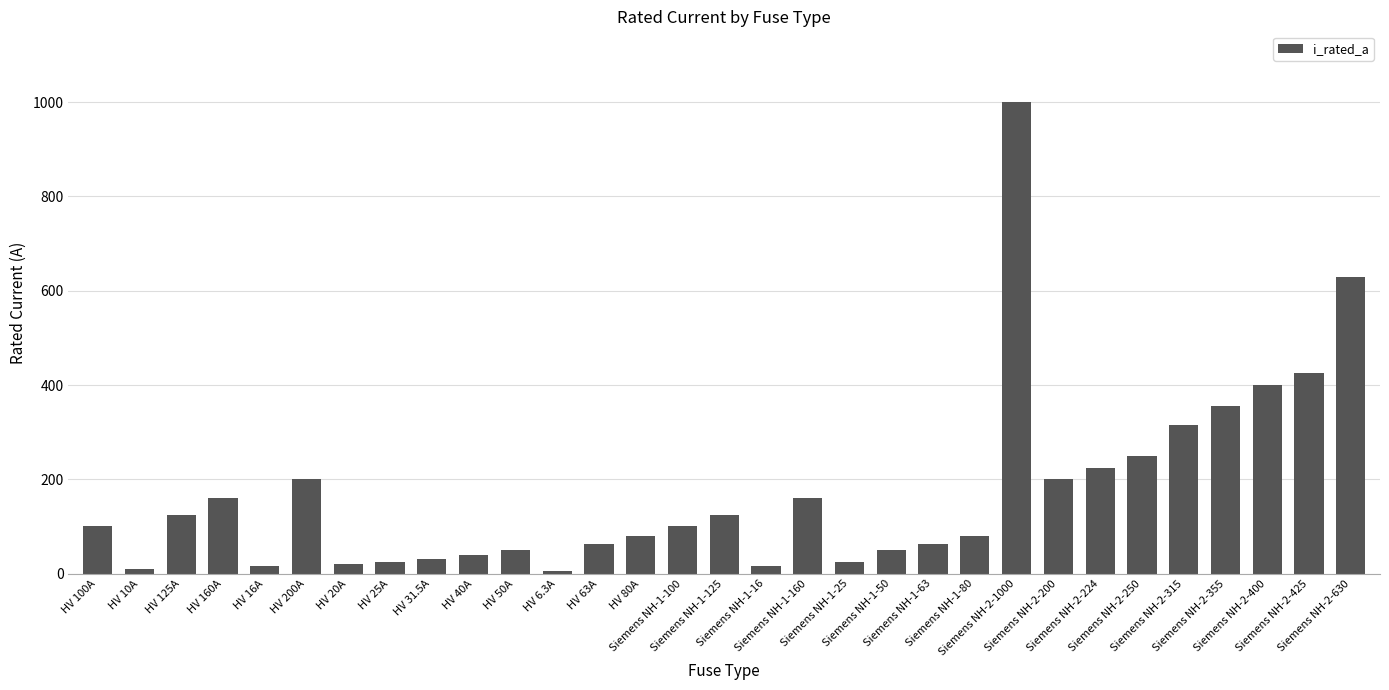

What is the sum of the values at Siemens NH-1-25 and HV 20A?

45.0